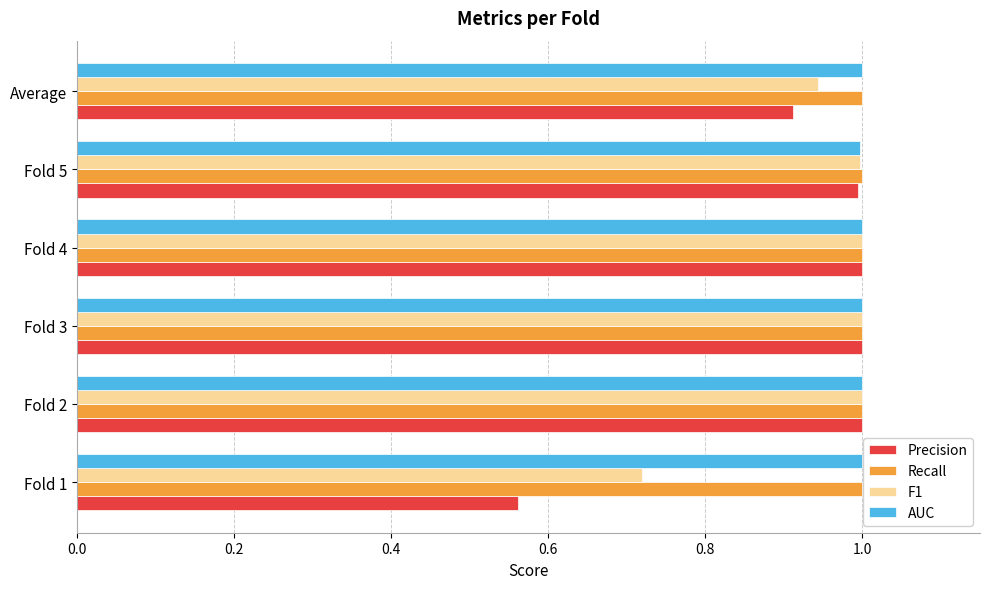

How many series are shown in this chart?

4